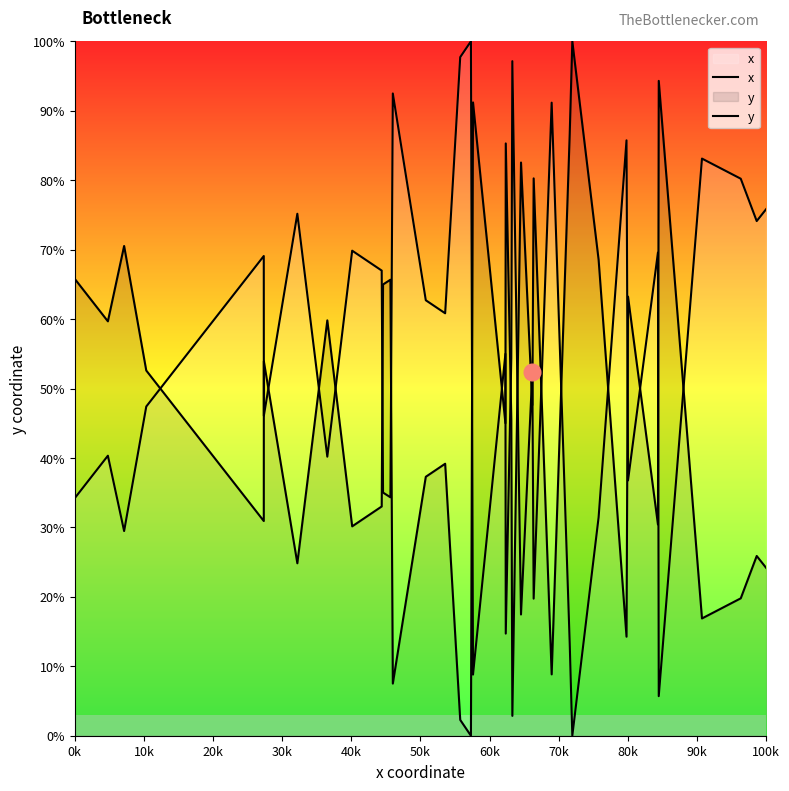

Is it true that y equals 29.8 at 20k?

False